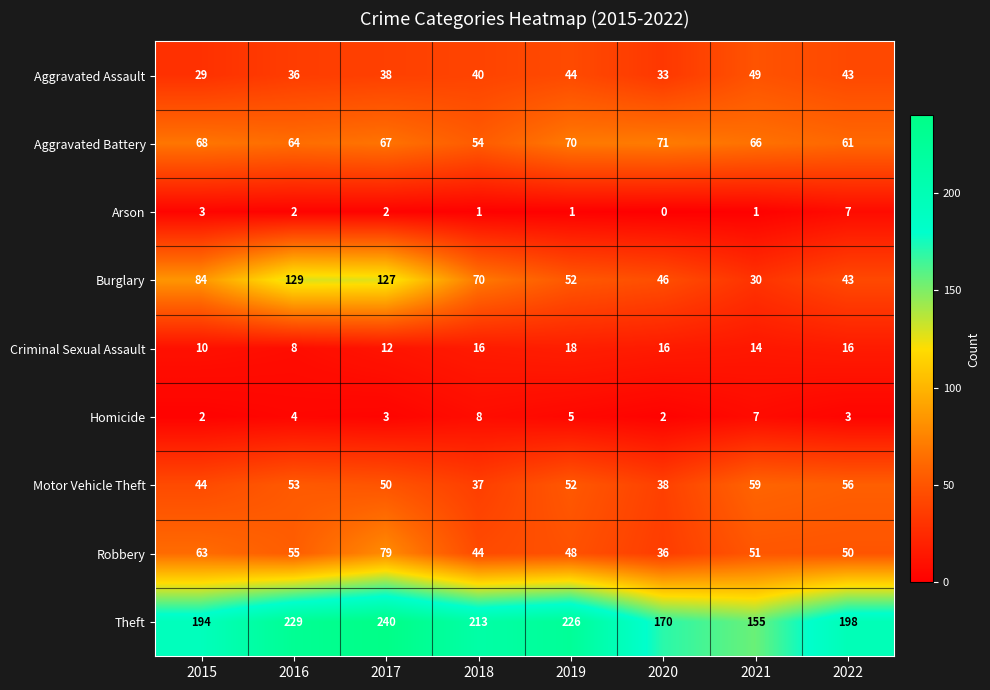

What is the sum of the Robbery values at 2022 and 2017?

129